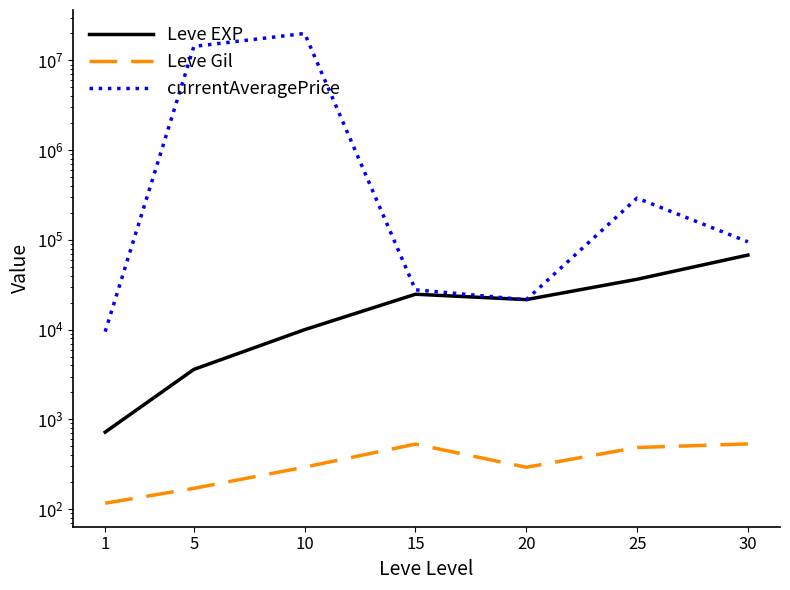

How many times do currentAveragePrice and Leve EXP cross each other?

2